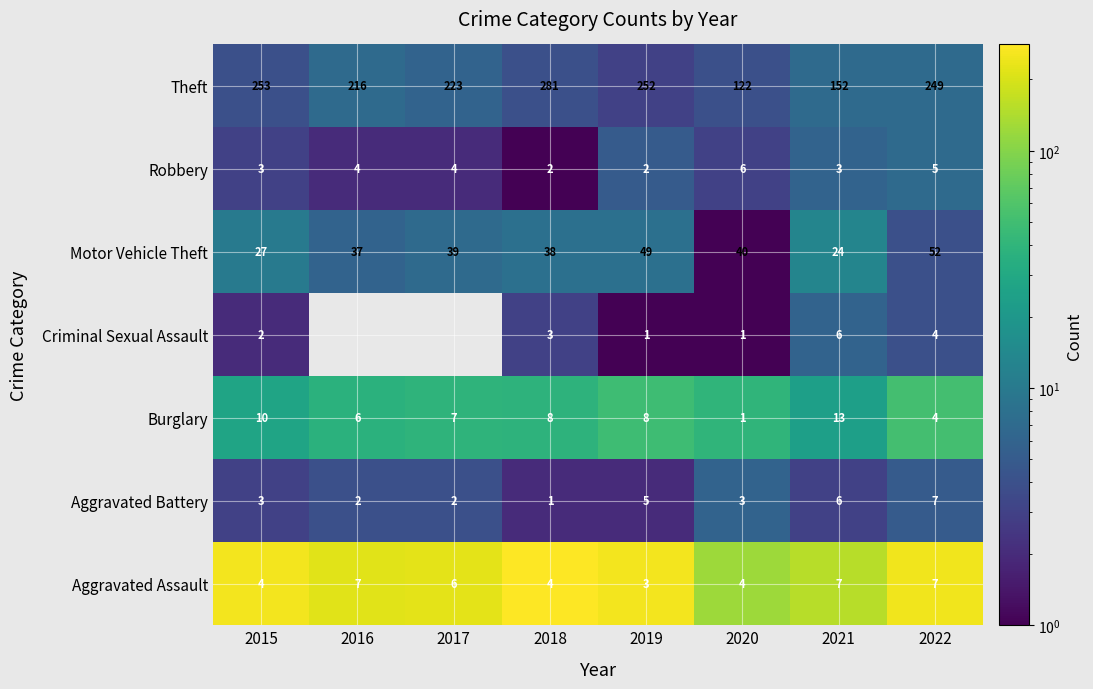

The Aggravated Battery series shows 1 at 2022. True or false?

False